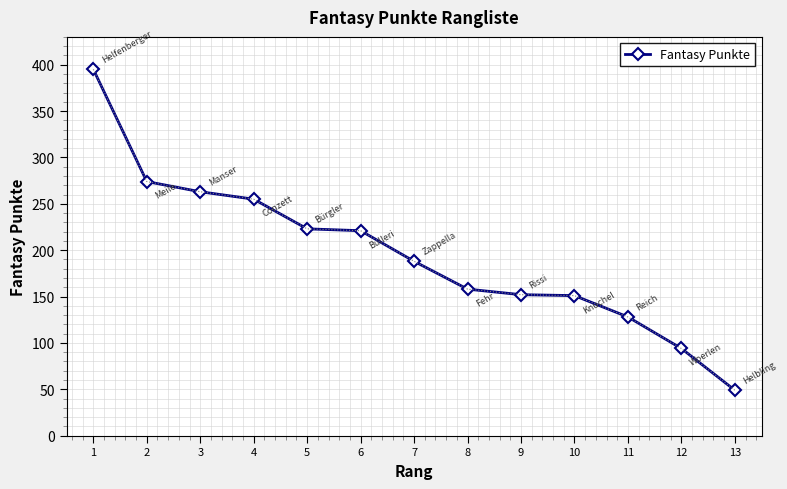

Is it true that the value at 8 is 158?

True